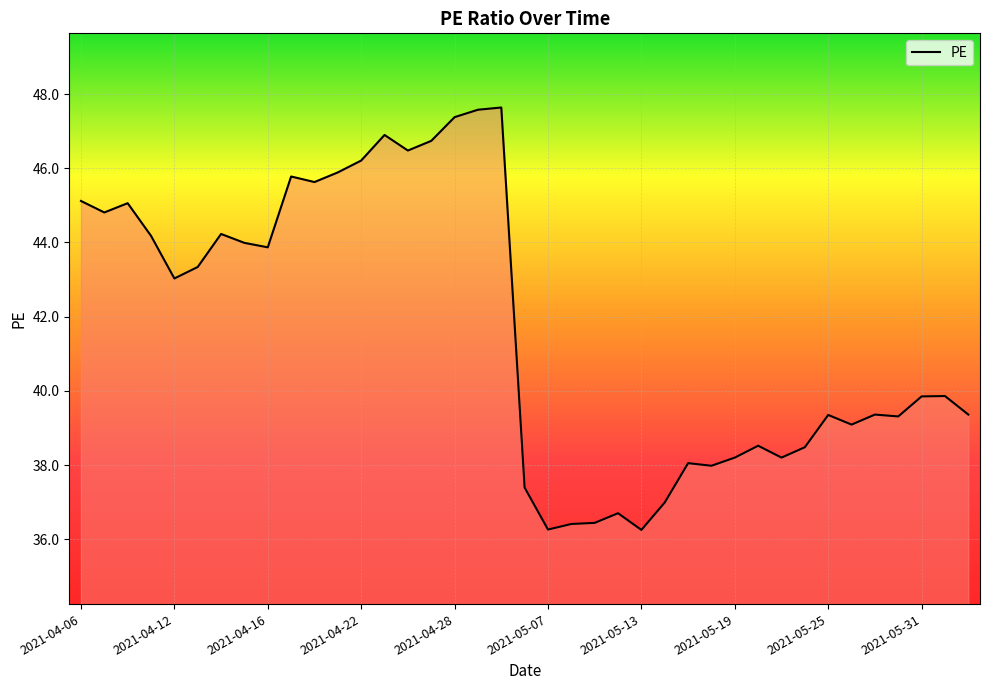

What is the greatest value displayed?

47.6